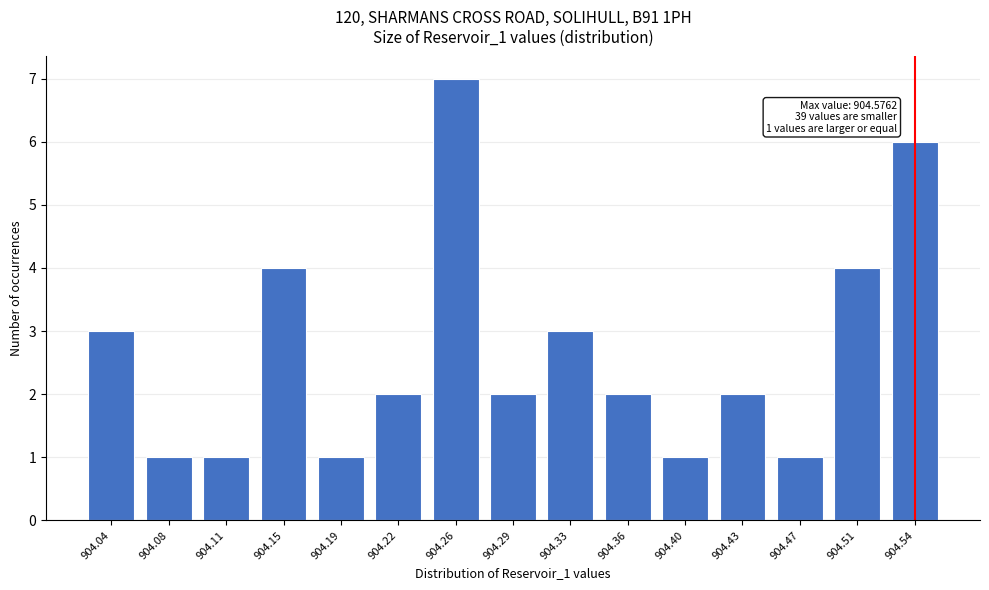

Reading left to right, extract all data points from this chart.

904.04=3	904.08=1	904.11=1	904.15=4	904.19=1	904.22=2	904.26=7	904.29=2	904.33=3	904.36=2	904.40=1	904.43=2	904.47=1	904.51=4	904.54=6